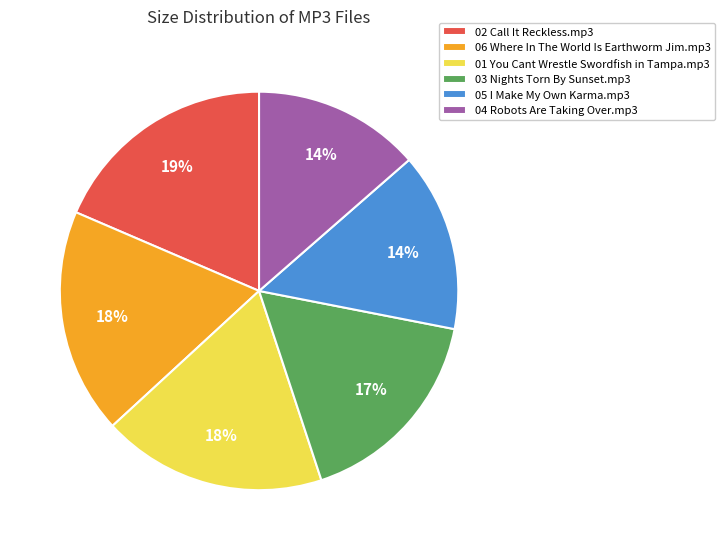

How many slices are in this pie chart?

6